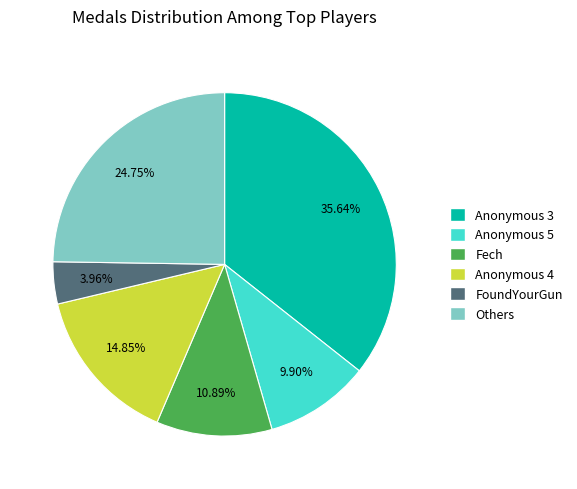

Count the number of slices in the pie.

6